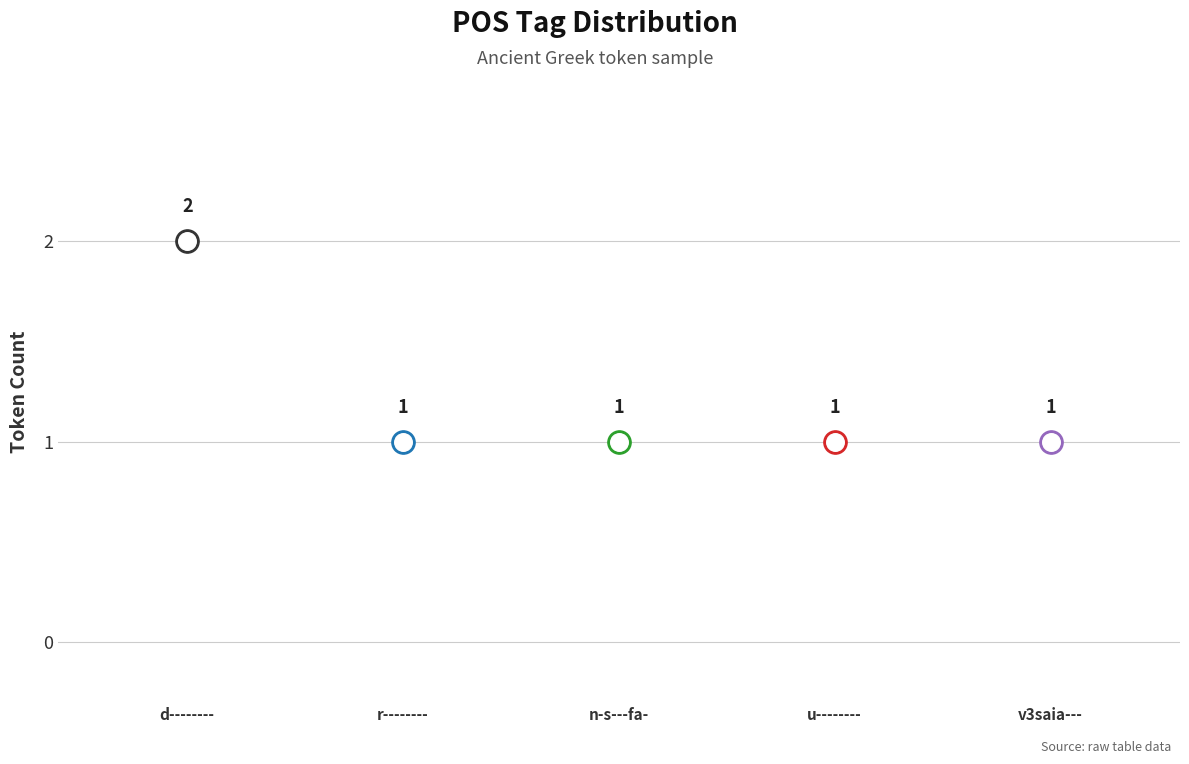

Approximately how many times larger is the value at r-------- compared to v3saia---?

1.0